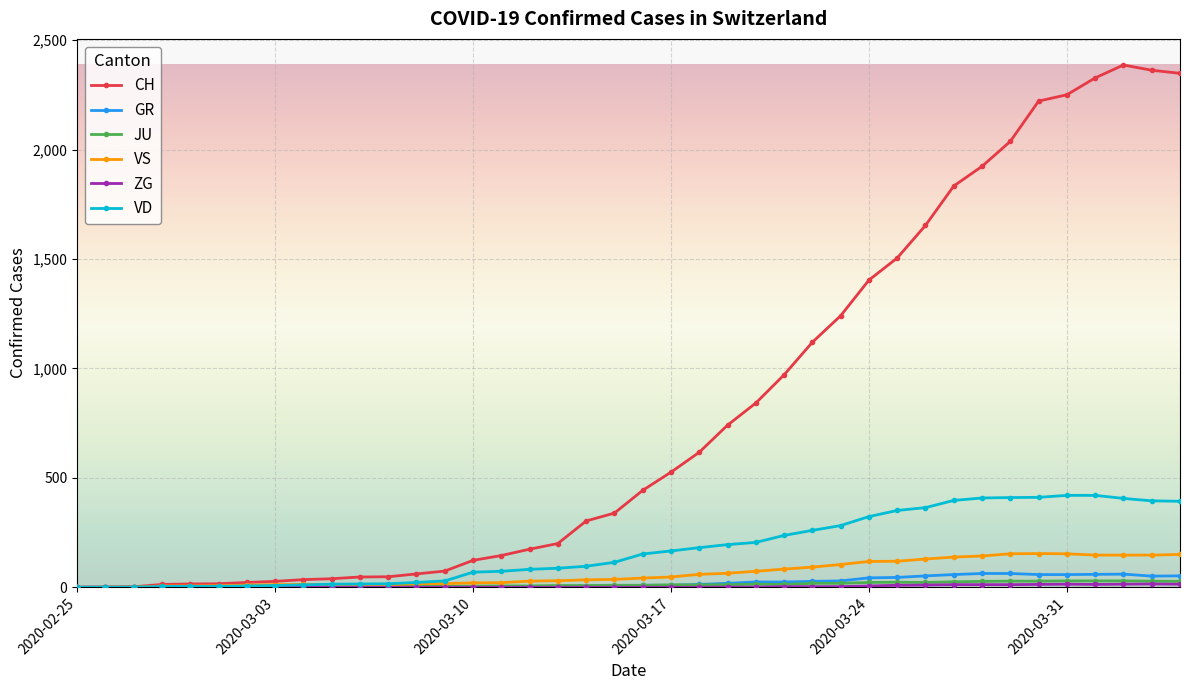

Which series has the largest range (max minus min)?

CH